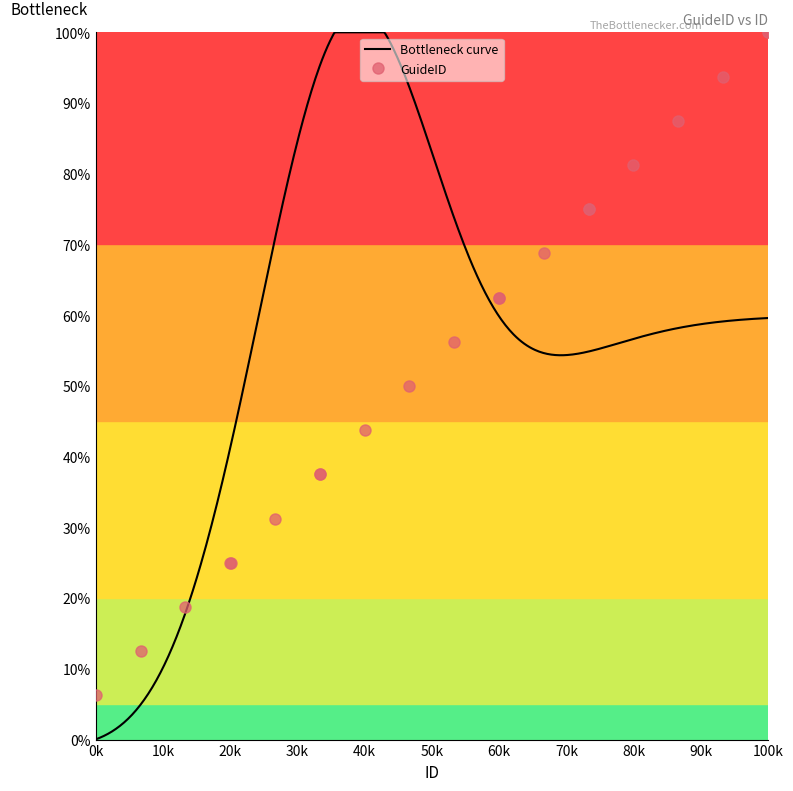

How many data points in GuideID are less than 56?

10